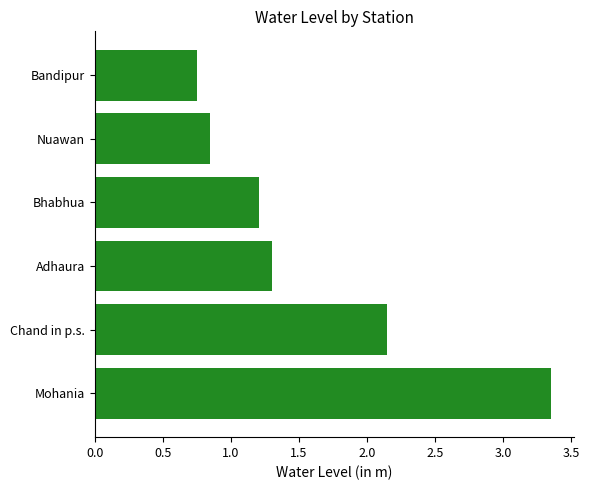

What is the difference between the maximum and minimum values?

2.6